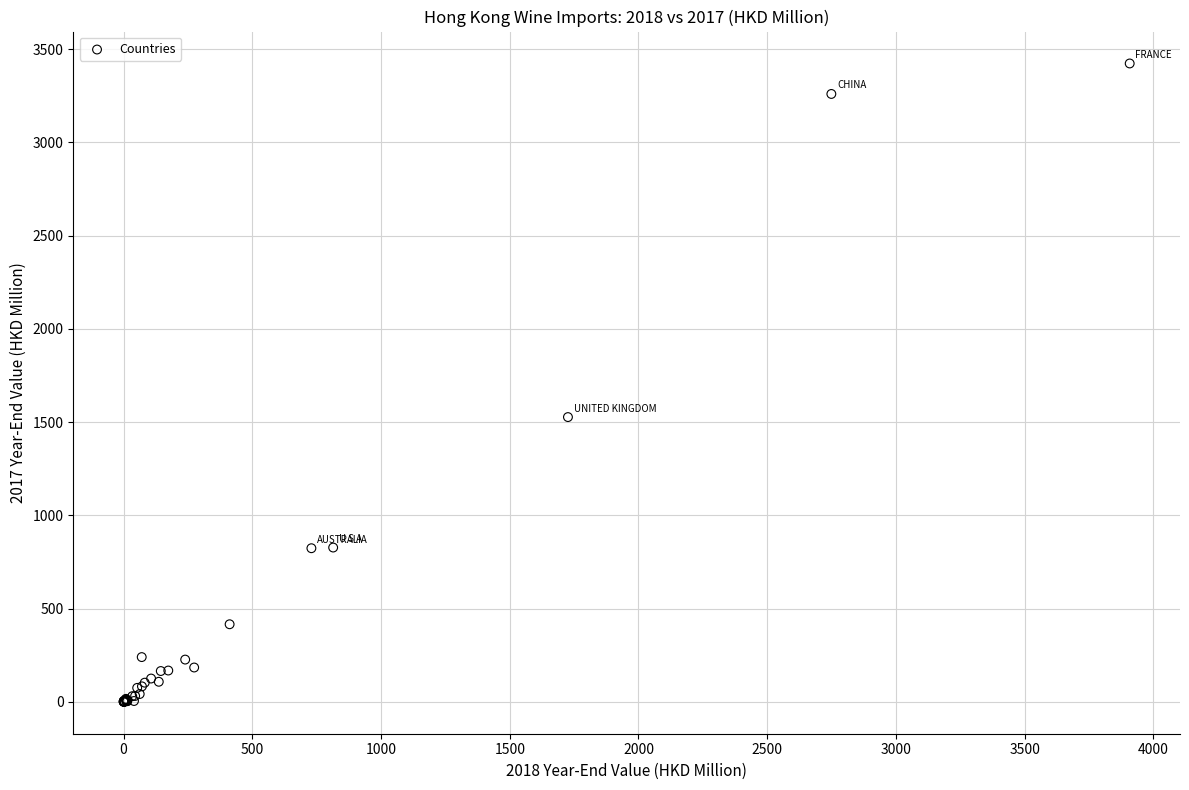

What Y value in the scatter plot is closest to 1711?

1526.9